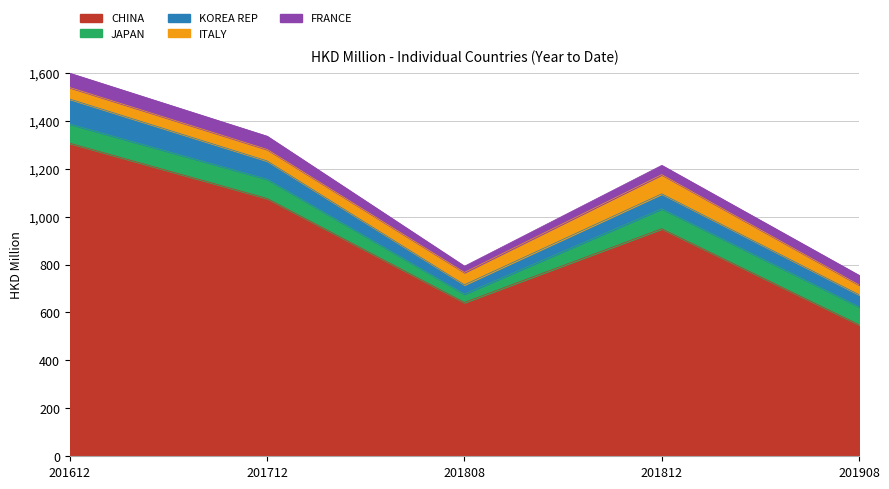

Is it true that KOREA REP equals 132.8 at 201712?

False